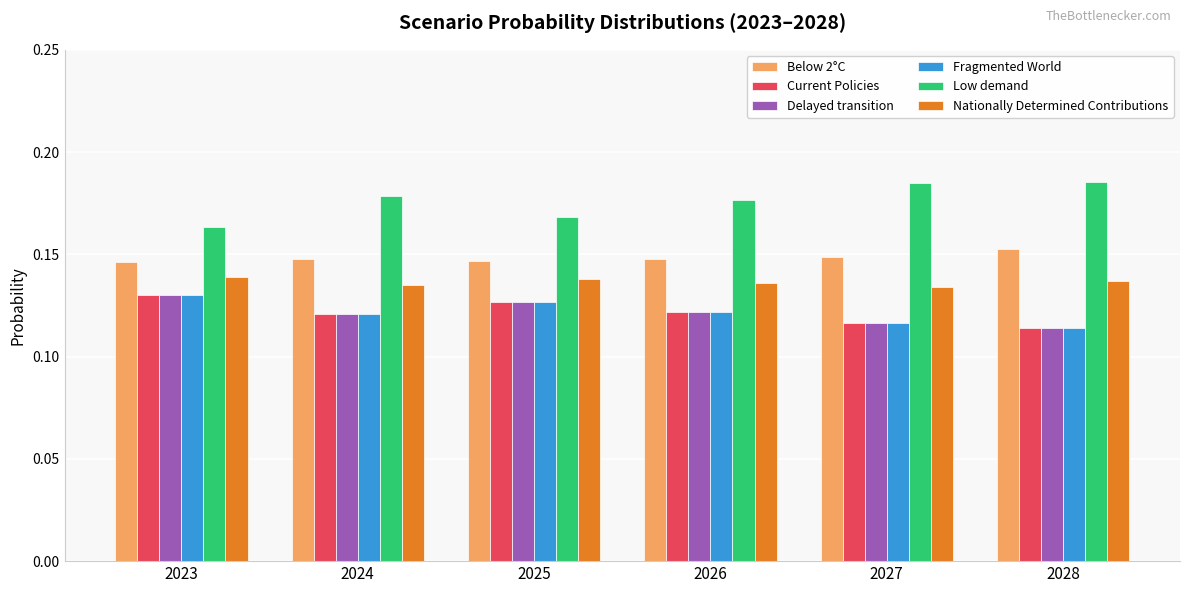

Is it true that Fragmented World equals 0.2 at 2028?

False